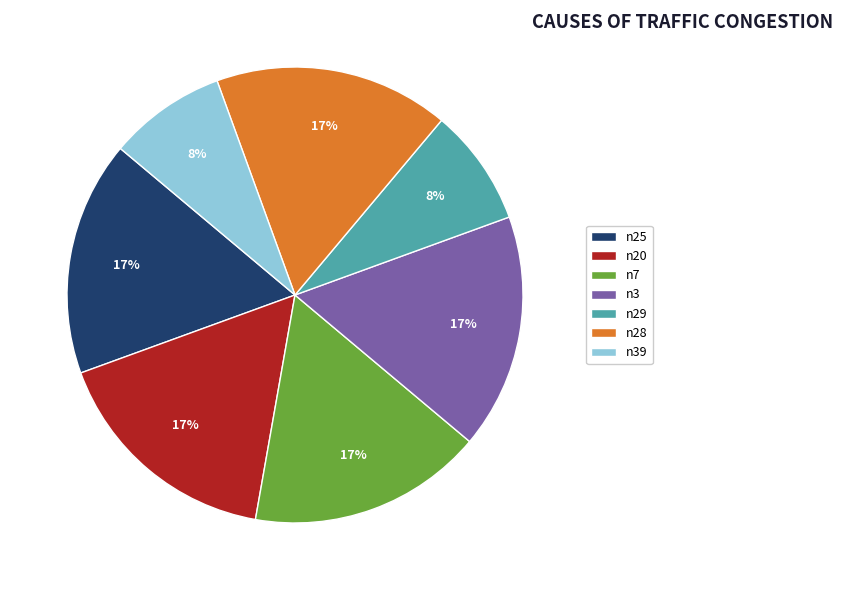

Count the number of slices in the pie.

7